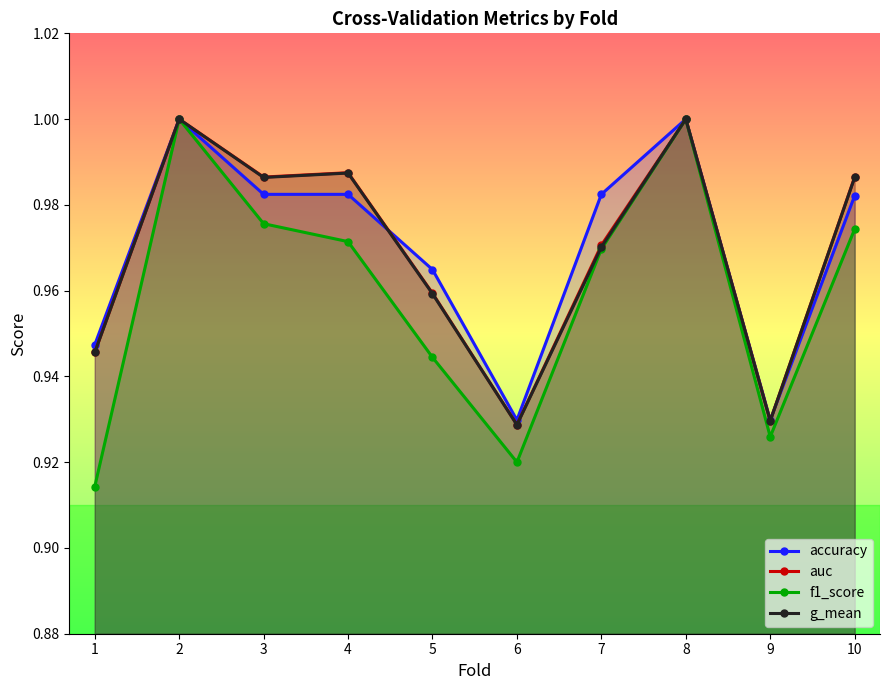

How many interior local valleys does the accuracy series have?

2